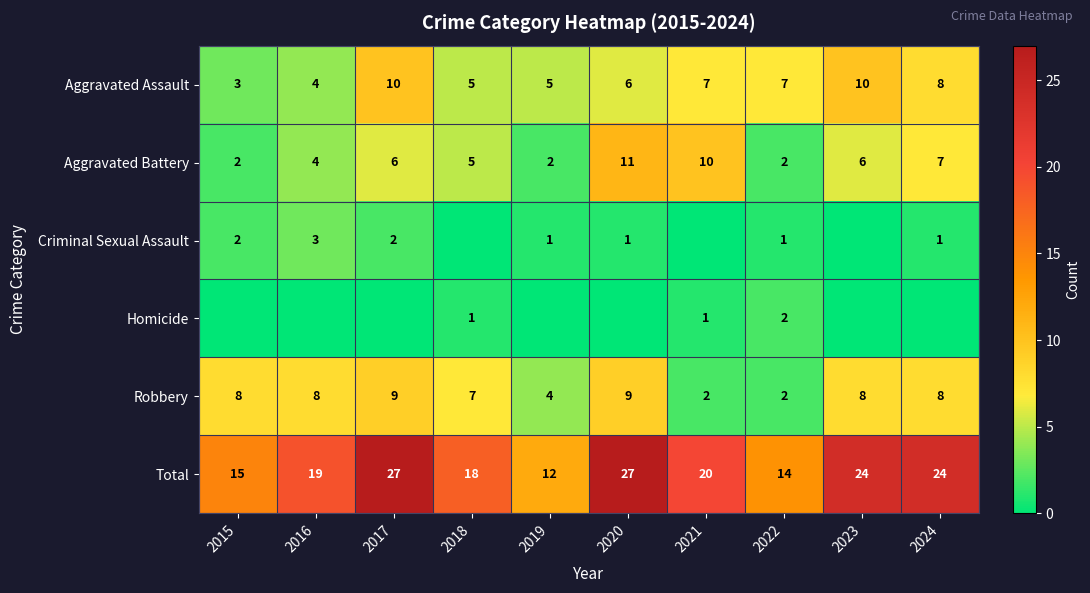

The Robbery series shows 8 at 2015. True or false?

True